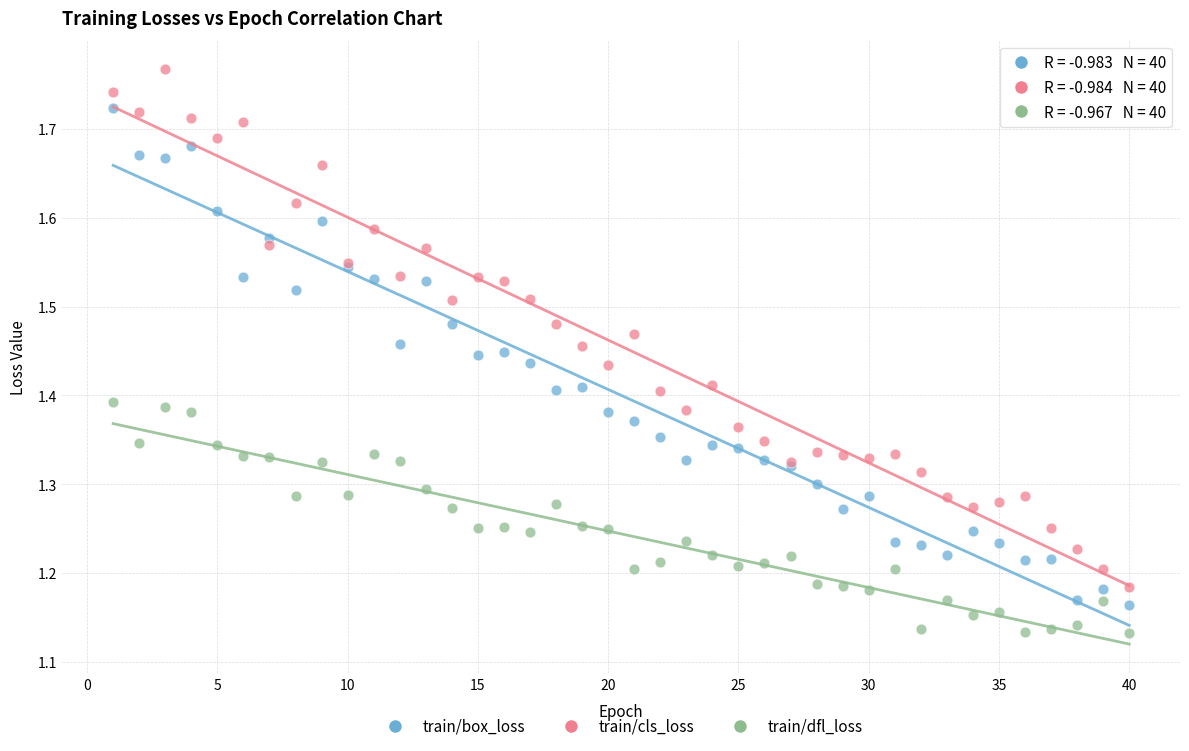

Which series has the widest spread of Y values?

train/cls_loss